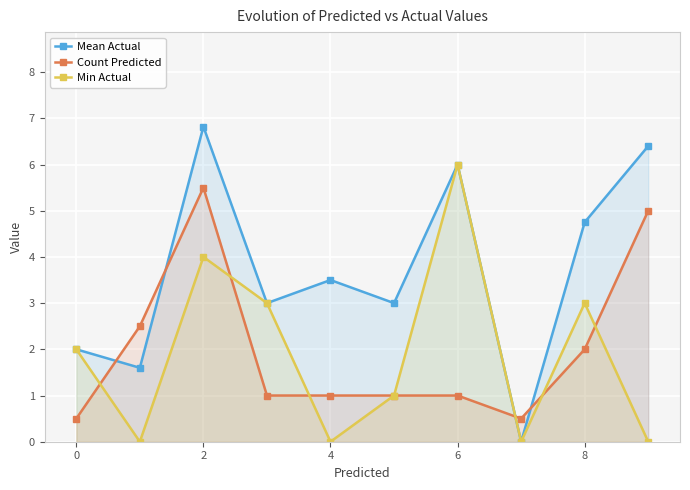

Which series has the largest total across all categories?

Mean Actual